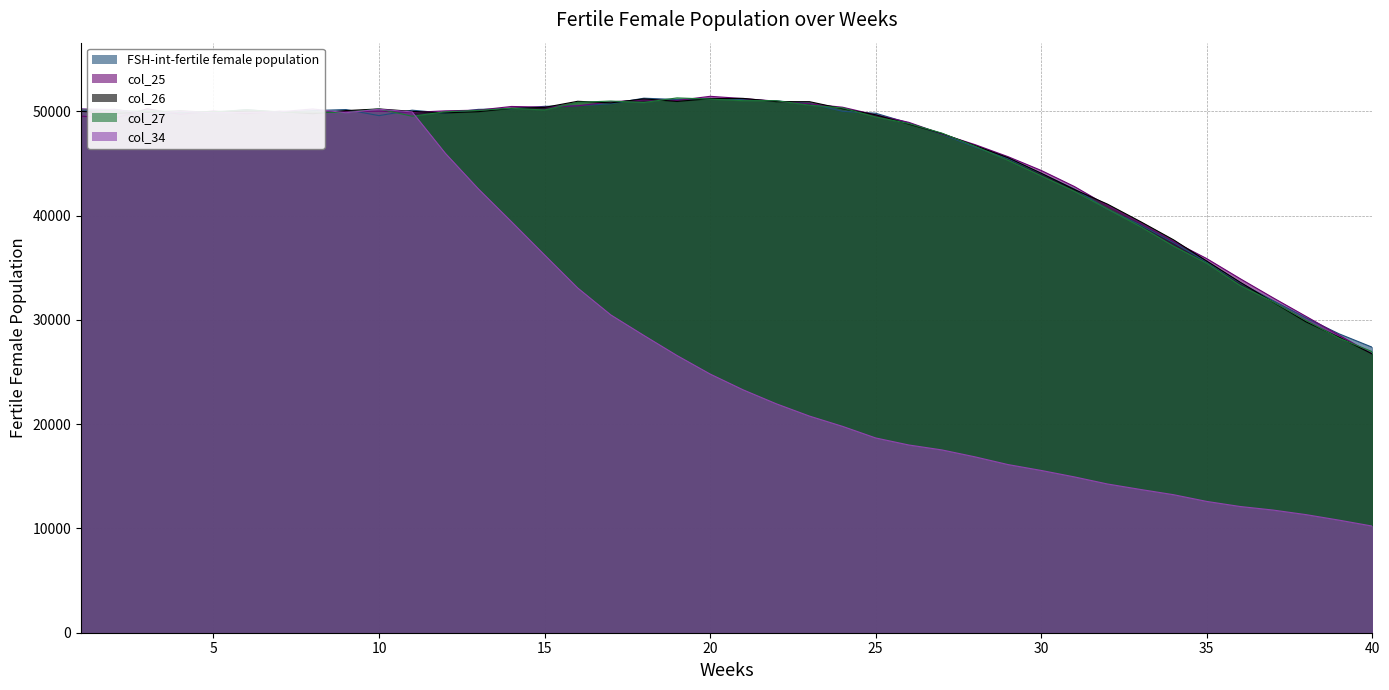

Reading right to left, what are all the values shown in this chart?

FSH-int-fertile female population: 40=27384	39=28666	38=30201	37=31867	36=33574	35=35559	34=37409	33=39109	32=40637	31=42568	30=44050	29=45474	28=46589	27=47822	26=48894	25=49832	24=50018	23=50777	22=51012	21=51132	20=51240	19=51146	18=51274	17=50742	16=50545	15=50495	14=50261	13=50203	12=49840	11=50125	10=49604	9=50186	8=50084	7=49916	6=50182	5=49891	4=49867	3=49775	2=50211	1=50042
col_25: 40=26739	39=28534	38=30342	37=32134	36=33977	35=35887	34=37531	33=39289	32=40972	31=42806	30=44345	29=45663	28=46823	27=47845	26=48961	25=49671	24=50410	23=50730	22=50990	21=51239	20=51456	19=51053	18=51106	17=50926	16=50543	15=50417	14=50481	13=50129	12=50061	11=49915	10=50031	9=49987	8=49898	7=50029	6=49785	5=50053	4=49727	3=50261	2=49337	1=49553
col_26: 40=26738	39=28341	38=29818	37=31722	36=33637	35=35651	34=37683	33=39435	32=41115	31=42519	30=44075	29=45566	28=46728	27=47891	26=48790	25=49681	24=50261	23=50943	22=50943	21=51256	20=51231	19=50964	18=51212	17=50827	16=50979	15=50392	14=50298	13=49981	12=49865	11=50011	10=50245	9=50087	8=49786	7=49993	6=50025	5=49916	4=50052	3=49932	2=49817	1=50014
col_27: 40=26956	39=28251	38=29958	37=31741	36=33325	35=35439	34=37082	33=38955	32=40652	31=42349	30=43824	29=45318	28=46665	27=47925	26=48844	25=49475	24=50338	23=50608	22=51035	21=51037	20=51187	19=51304	18=50861	17=51000	16=50879	15=50143	14=50310	13=50104	12=49975	11=49543	10=50248	9=49893	8=49940	7=49956	6=50162	5=49967	4=49999	3=50032	2=50049	1=50232
col_34: 40=10228	39=10797	38=11327	37=11768	36=12111	35=12595	34=13238	33=13742	32=14268	31=14949	30=15567	29=16128	28=16871	27=17536	26=18009	25=18684	24=19795	23=20782	22=21959	21=23295	20=24815	19=26591	18=28516	17=30486	16=33072	15=36238	14=39428	13=42576	12=45998	11=49958	10=50214	9=49879	8=50243	7=49968	6=49917	5=49880	4=50025	3=49794	2=50184	1=50253